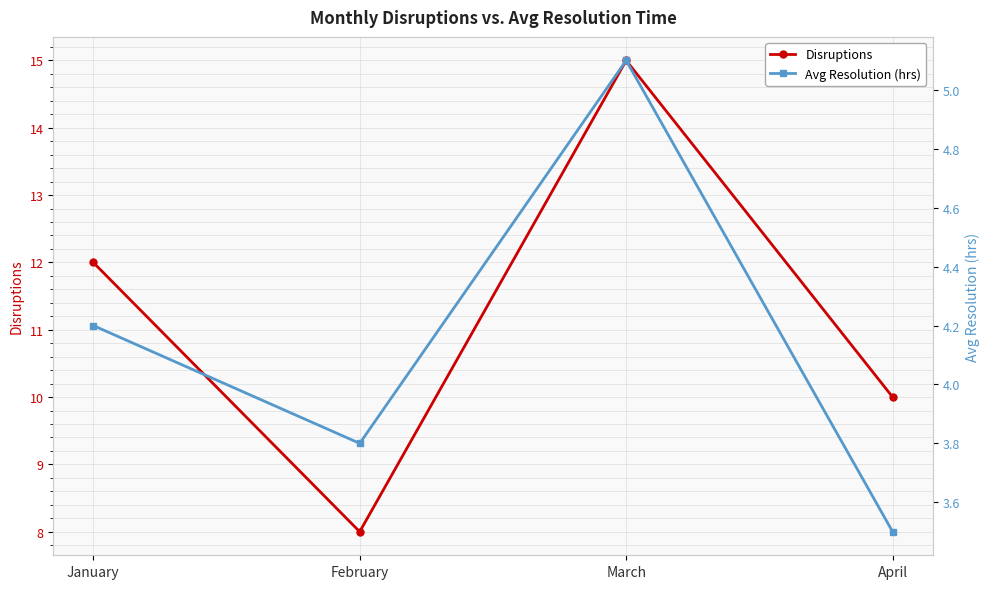

At which category does Avg Resolution (hrs) reach its first local valley?

February